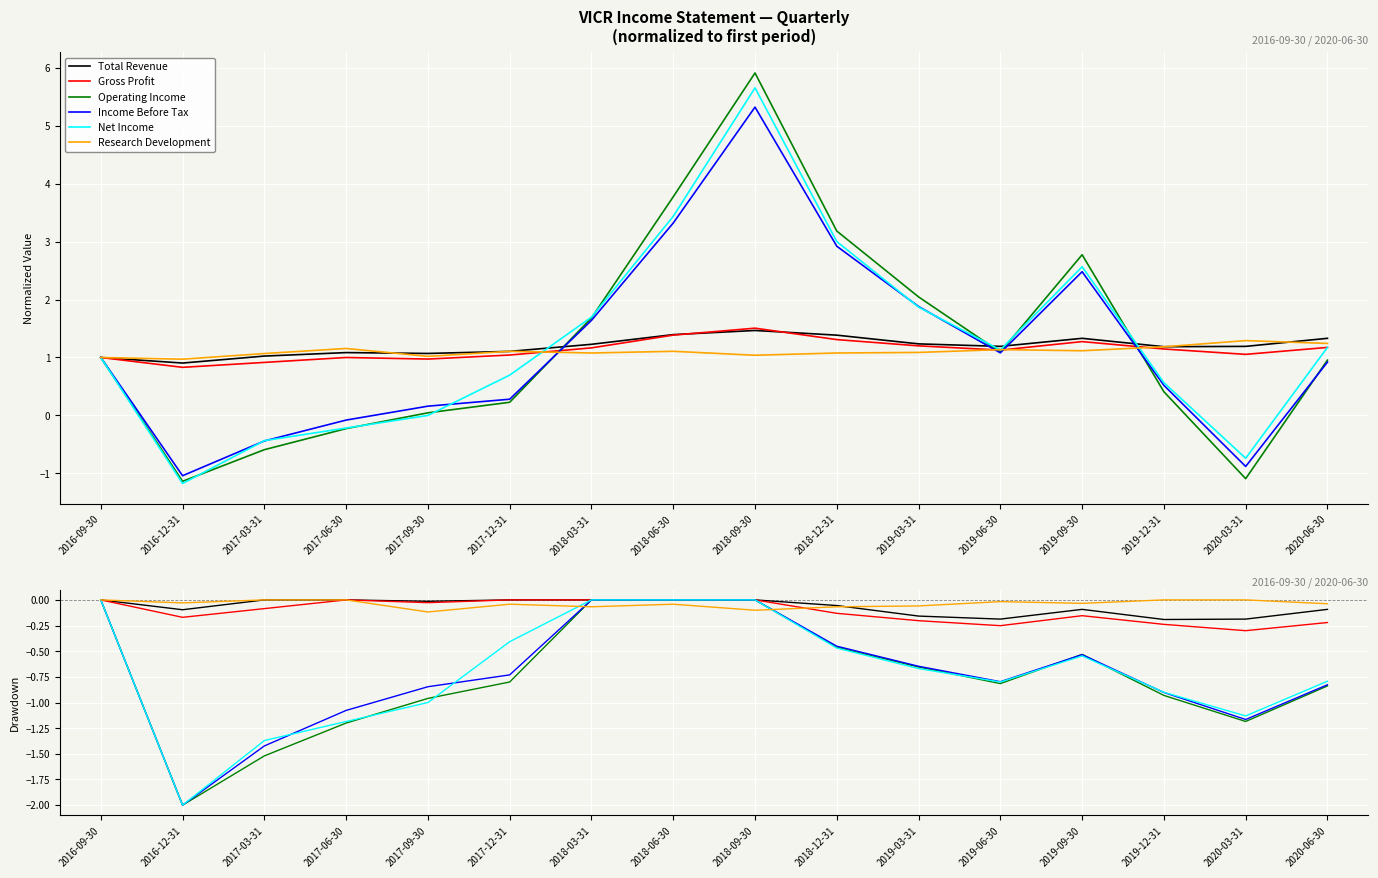

Between 2018-09-30 and 2019-12-31, which series saw the biggest shift?

Operating Income